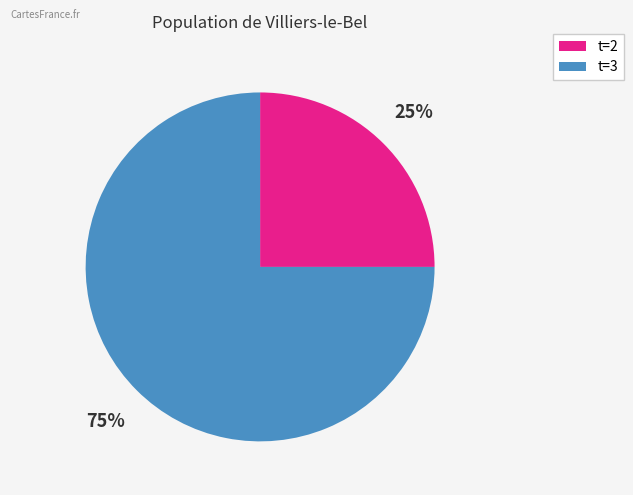

Does any single category account for the majority?

Yes